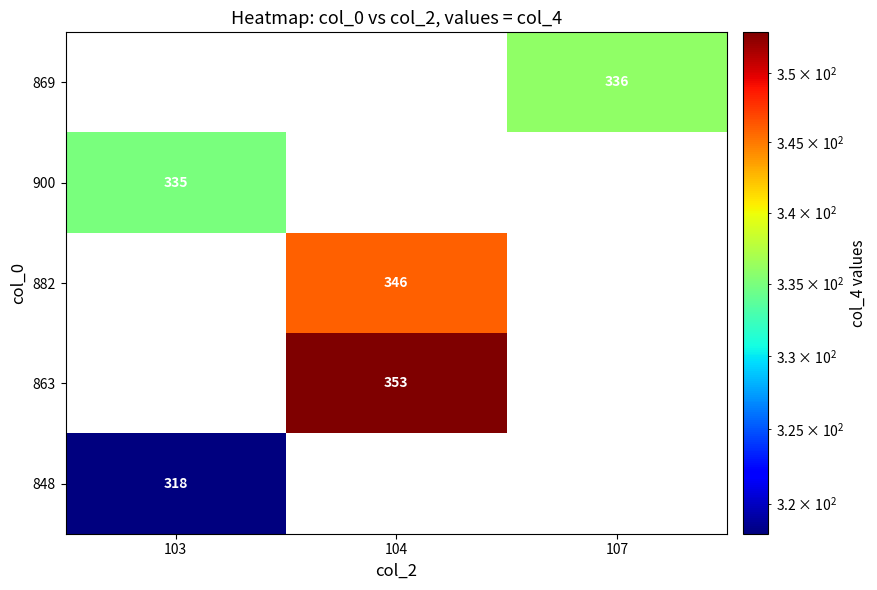

True or false: 863 has a value of 239 at 104.

False